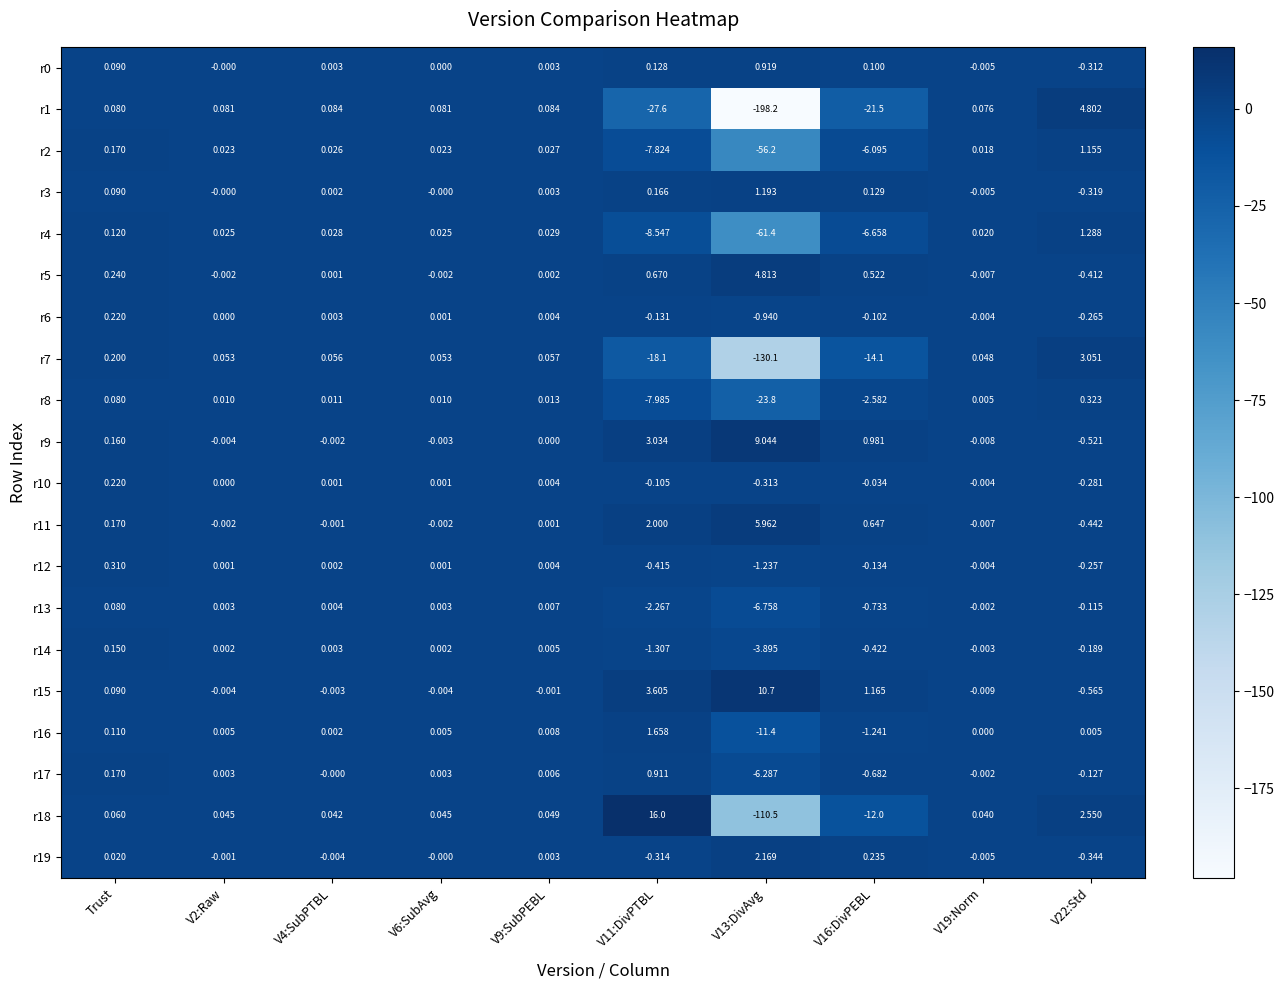

Is the value of r19 at V2:Raw greater than the value of r7 at V9:SubPEBL?

No